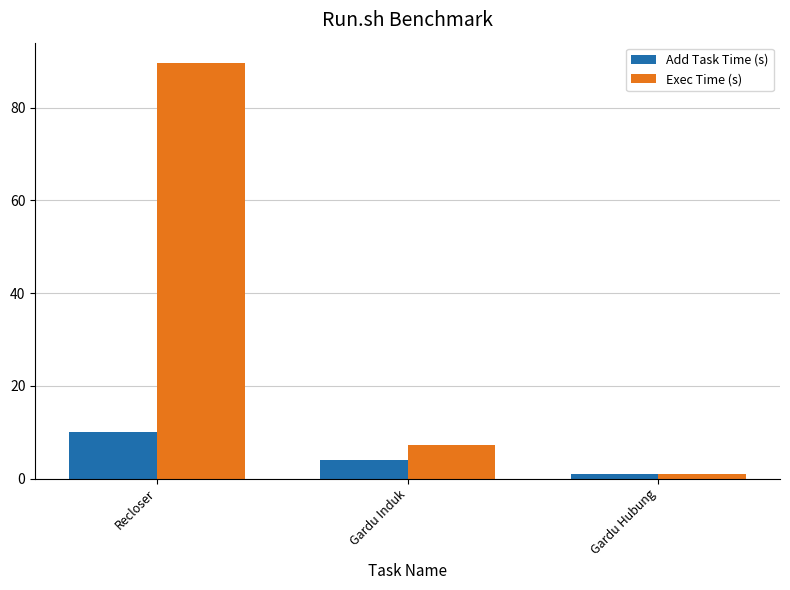

Which label corresponds to the largest value in the chart?

Recloser